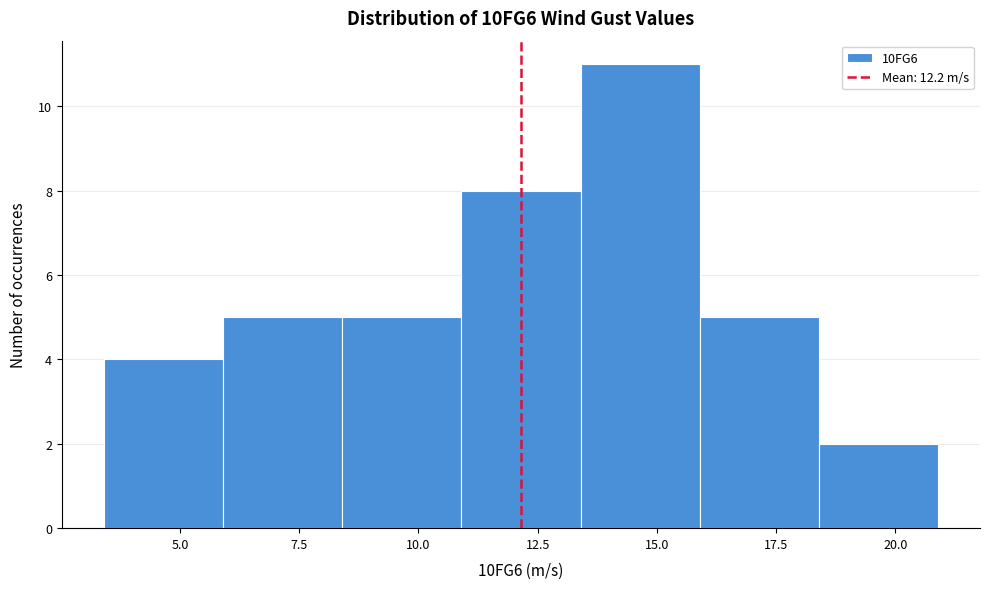

How tall is the bar that spans 3.5 to 6.0 on the x-axis? Neither the bar edges nor the heights are printed on the chart, so give them approximately, as read against the axes.

4